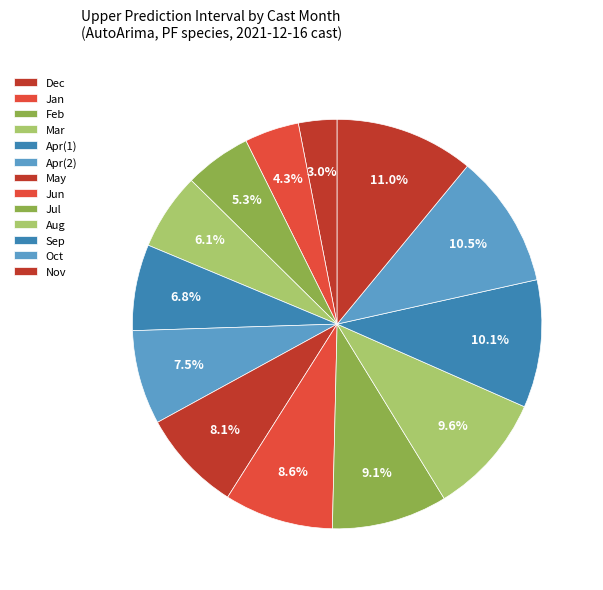

Rank the categories by value from lowest to highest.

12, 1, 2, 3, 4, 4, 5, 6, 7, 8, 9, 10, 11